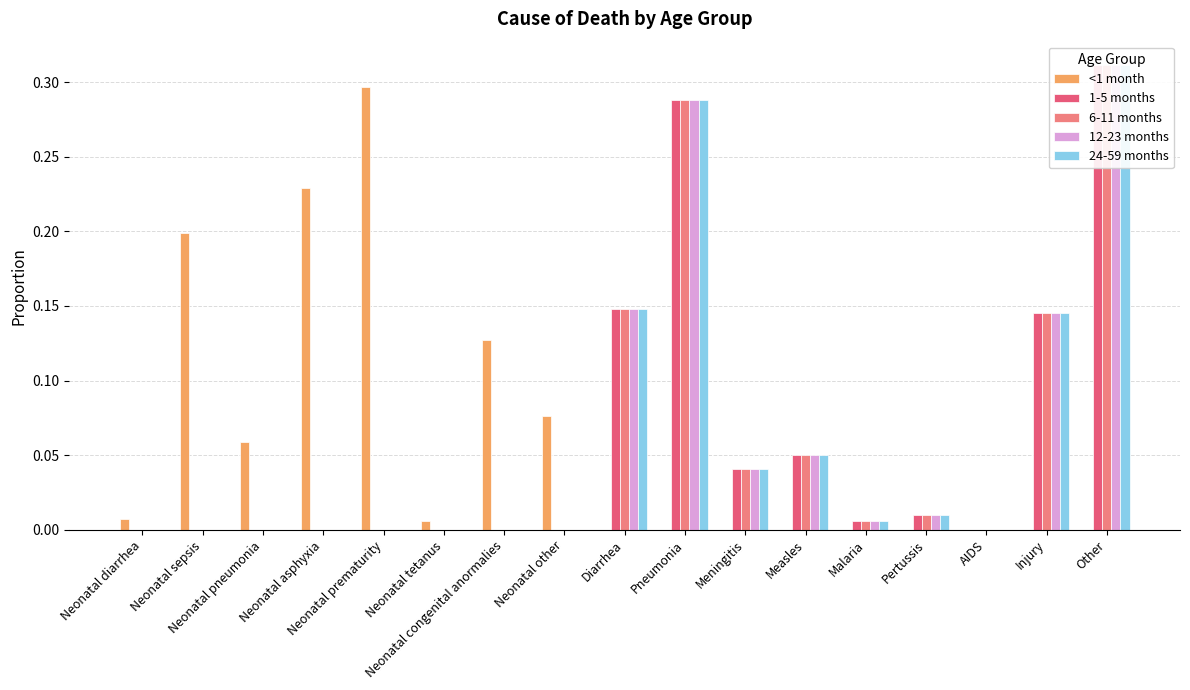

Reading left to right, what are all the values shown in this chart?

<1 month: Neonatal diarrhea=0.0	Neonatal sepsis=0.2	Neonatal pneumonia=0.1	Neonatal asphyxia=0.2	Neonatal prematurity=0.3	Neonatal tetanus=0.0	Neonatal congenital anormalies=0.1	Neonatal other=0.1	Diarrhea=0.0	Pneumonia=0.0	Meningitis=0.0	Measles=0.0	Malaria=0.0	Pertussis=0.0	AIDS=0.0	Injury=0.0	Other=0.0
1-5 months: Neonatal diarrhea=0.0	Neonatal sepsis=0.0	Neonatal pneumonia=0.0	Neonatal asphyxia=0.0	Neonatal prematurity=0.0	Neonatal tetanus=0.0	Neonatal congenital anormalies=0.0	Neonatal other=0.0	Diarrhea=0.1	Pneumonia=0.3	Meningitis=0.0	Measles=0.1	Malaria=0.0	Pertussis=0.0	AIDS=0.0	Injury=0.1	Other=0.3
6-11 months: Neonatal diarrhea=0.0	Neonatal sepsis=0.0	Neonatal pneumonia=0.0	Neonatal asphyxia=0.0	Neonatal prematurity=0.0	Neonatal tetanus=0.0	Neonatal congenital anormalies=0.0	Neonatal other=0.0	Diarrhea=0.1	Pneumonia=0.3	Meningitis=0.0	Measles=0.1	Malaria=0.0	Pertussis=0.0	AIDS=0.0	Injury=0.1	Other=0.3
12-23 months: Neonatal diarrhea=0.0	Neonatal sepsis=0.0	Neonatal pneumonia=0.0	Neonatal asphyxia=0.0	Neonatal prematurity=0.0	Neonatal tetanus=0.0	Neonatal congenital anormalies=0.0	Neonatal other=0.0	Diarrhea=0.1	Pneumonia=0.3	Meningitis=0.0	Measles=0.1	Malaria=0.0	Pertussis=0.0	AIDS=0.0	Injury=0.1	Other=0.3
24-59 months: Neonatal diarrhea=0.0	Neonatal sepsis=0.0	Neonatal pneumonia=0.0	Neonatal asphyxia=0.0	Neonatal prematurity=0.0	Neonatal tetanus=0.0	Neonatal congenital anormalies=0.0	Neonatal other=0.0	Diarrhea=0.1	Pneumonia=0.3	Meningitis=0.0	Measles=0.1	Malaria=0.0	Pertussis=0.0	AIDS=0.0	Injury=0.1	Other=0.3